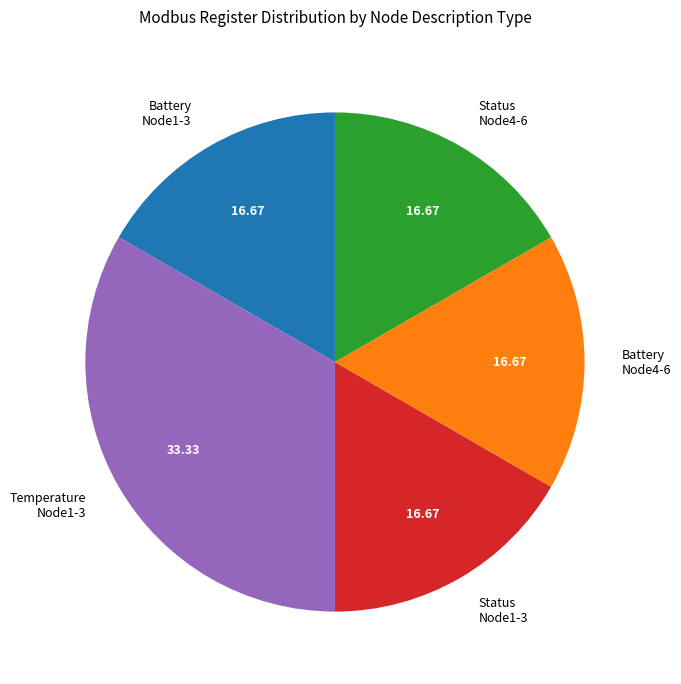

Is Status Node1-3 the majority of the pie?

No